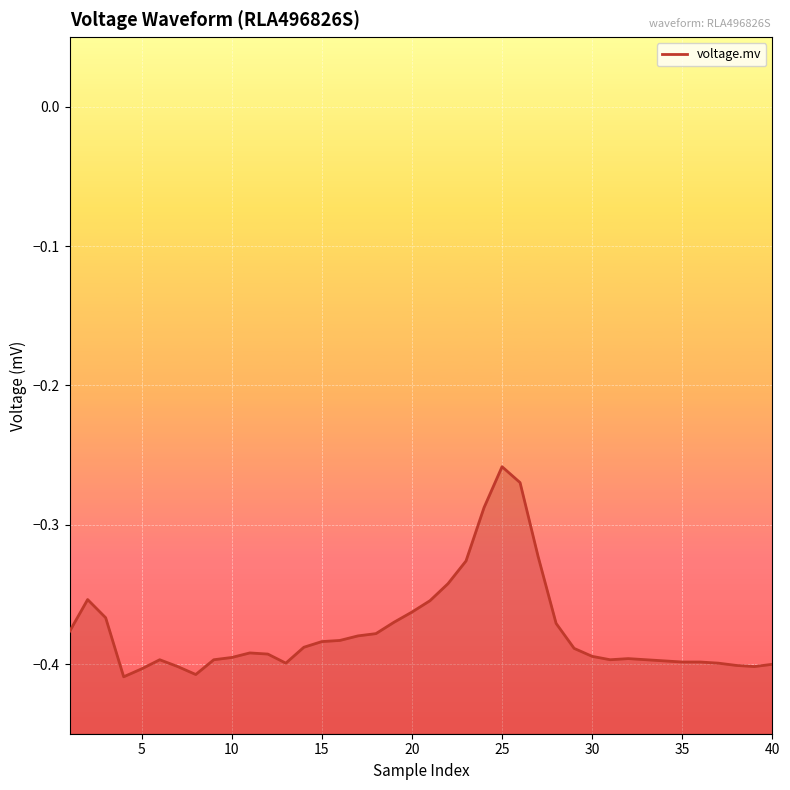

How many lines are shown in the chart?

1